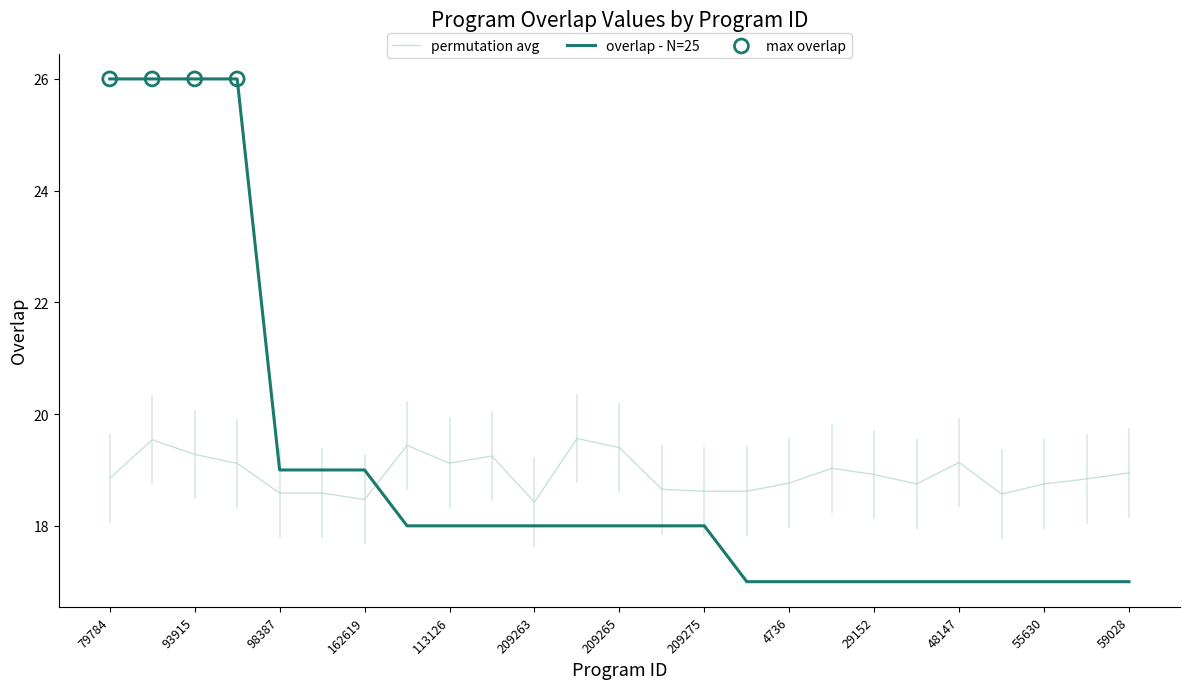

Which has a higher value, 162619 or 50613?

162619